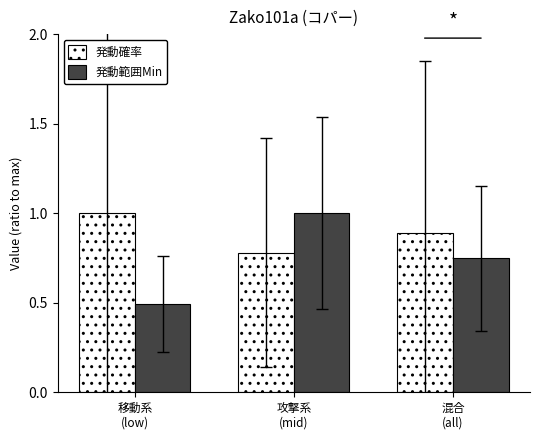

Which category has the highest value in the 発動範囲Min series?

攻撃系
(mid)